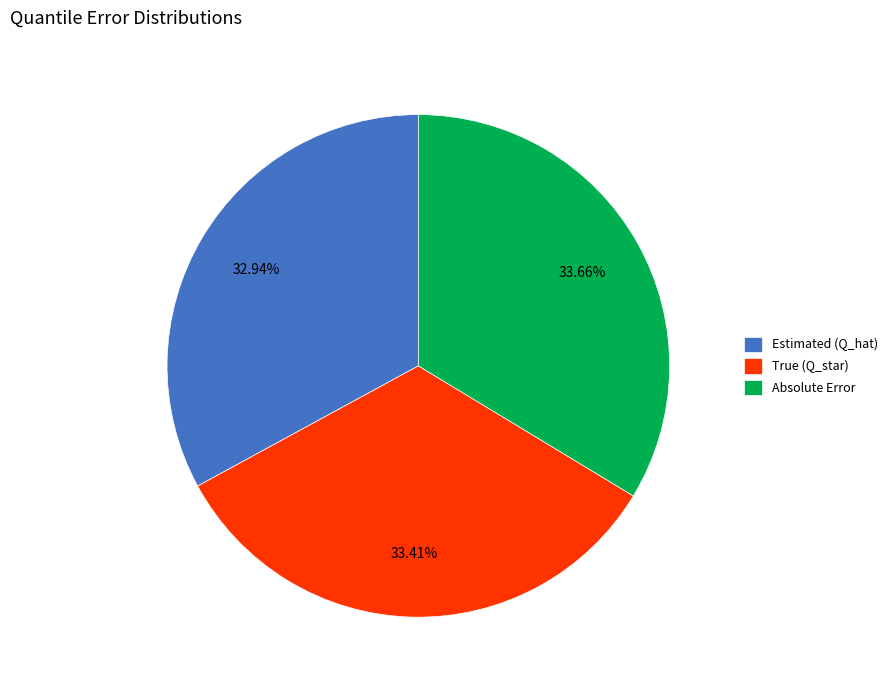

Approximately how many times larger is the value at True (Q_star) compared to Estimated (Q_hat)?

1.0